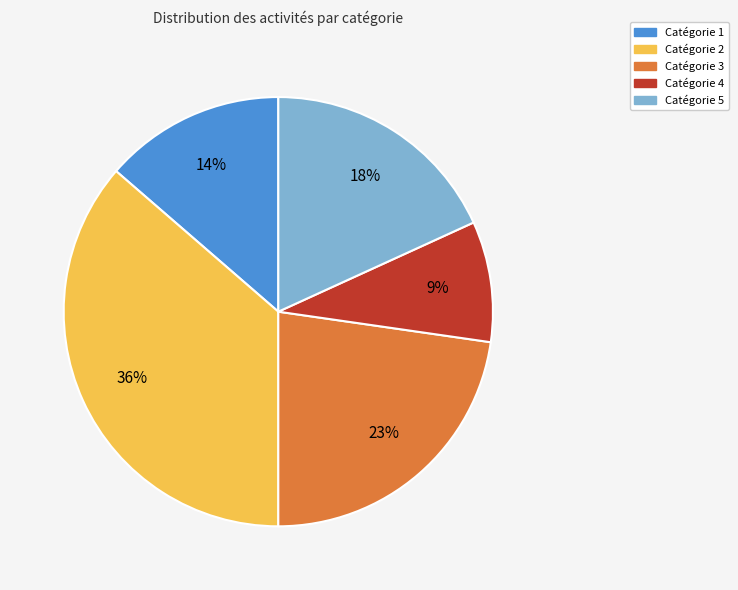

To the nearest percent, what is the average slice percentage?

20%